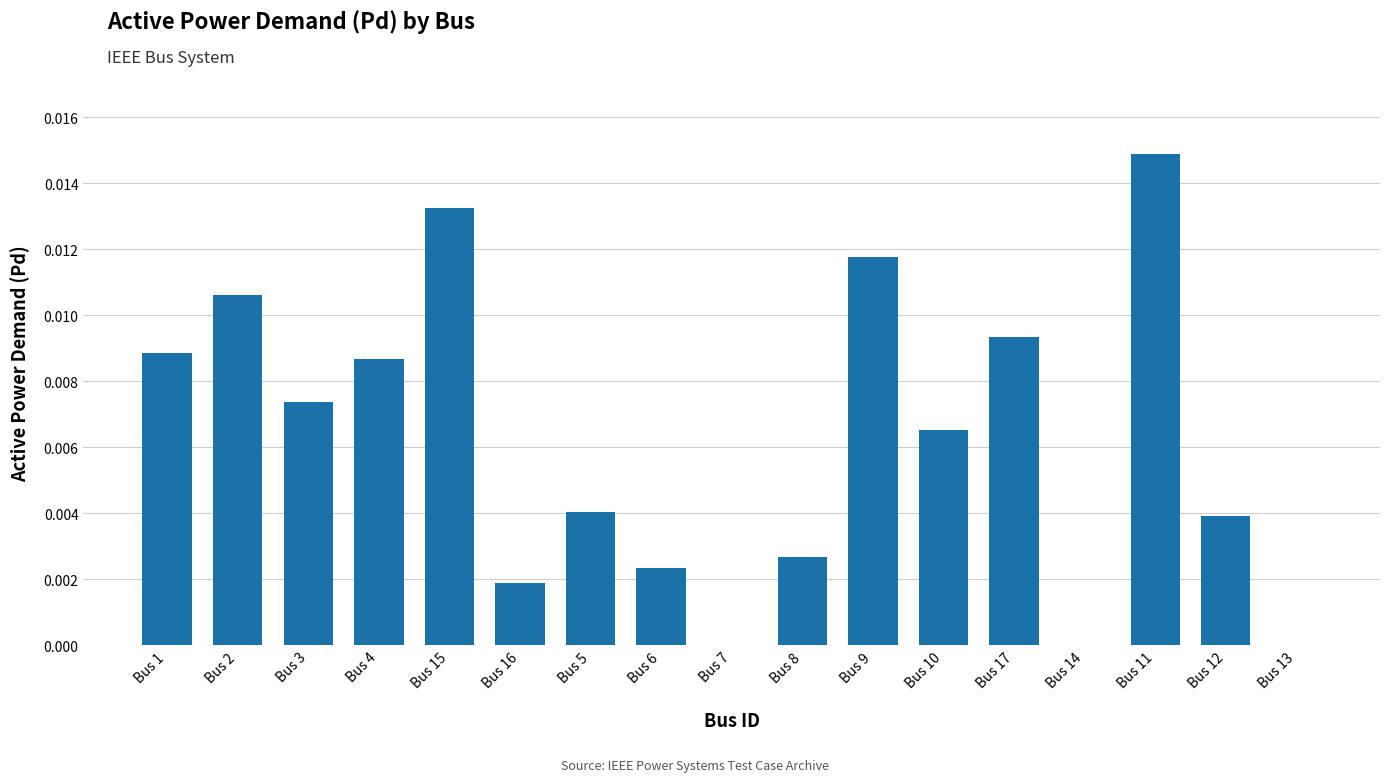

Is it true that the value at Bus 10 is 0.0?

True